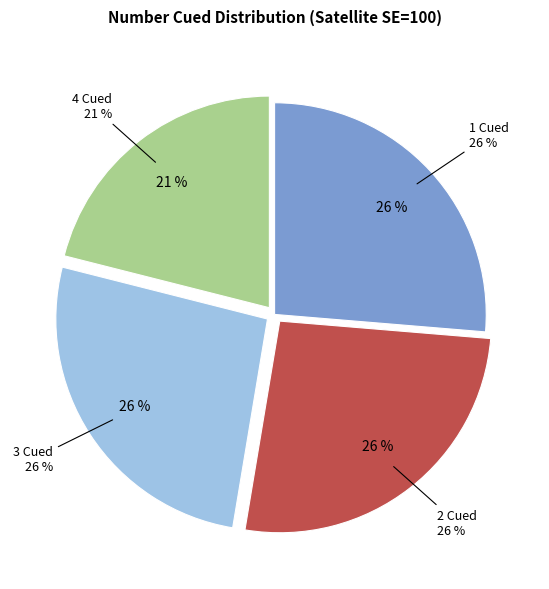

Does any single category account for the majority?

No